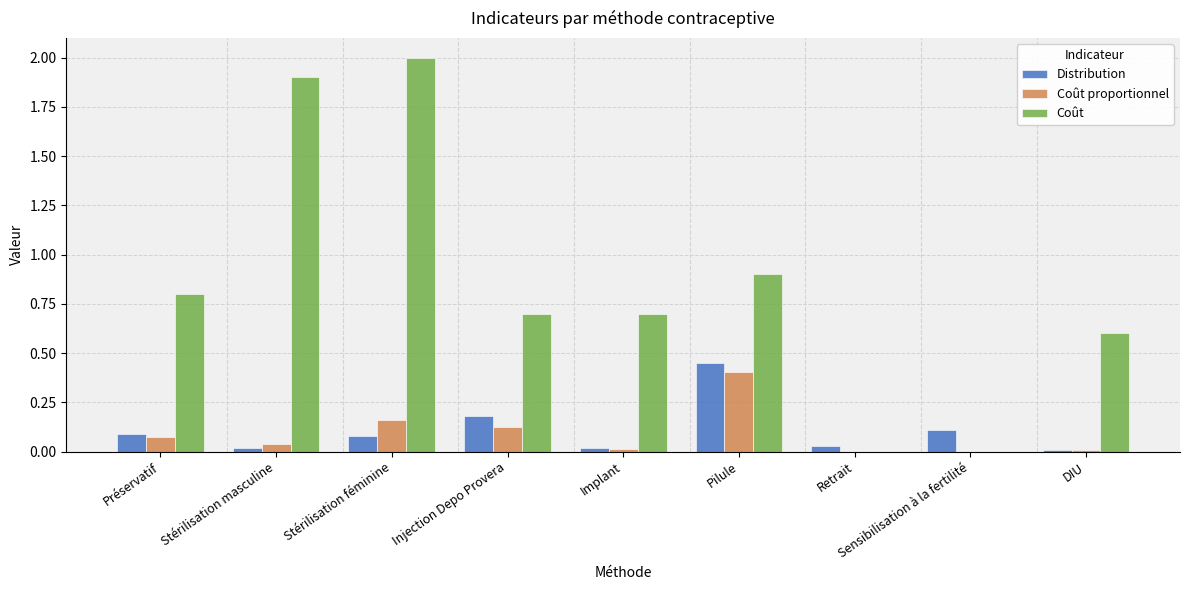

At which category is the sum across all series the highest?

Stérilisation féminine